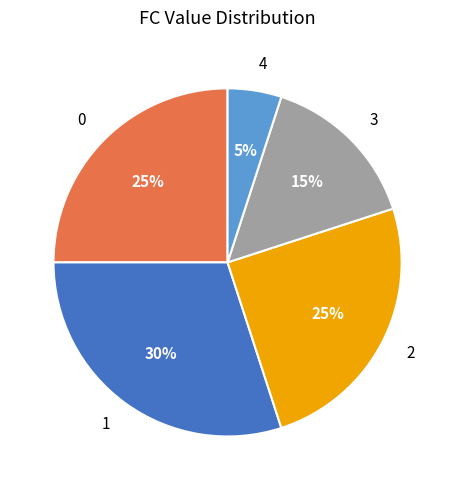

What is the largest slice in the pie chart?

1